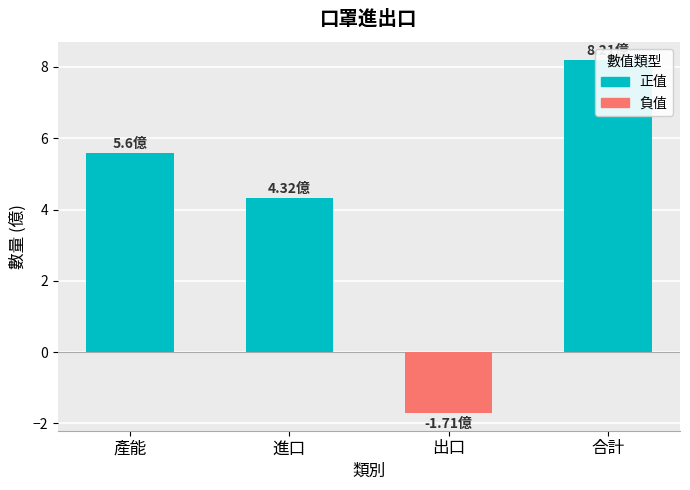

What is the label of the 2nd bar from the left?

進口